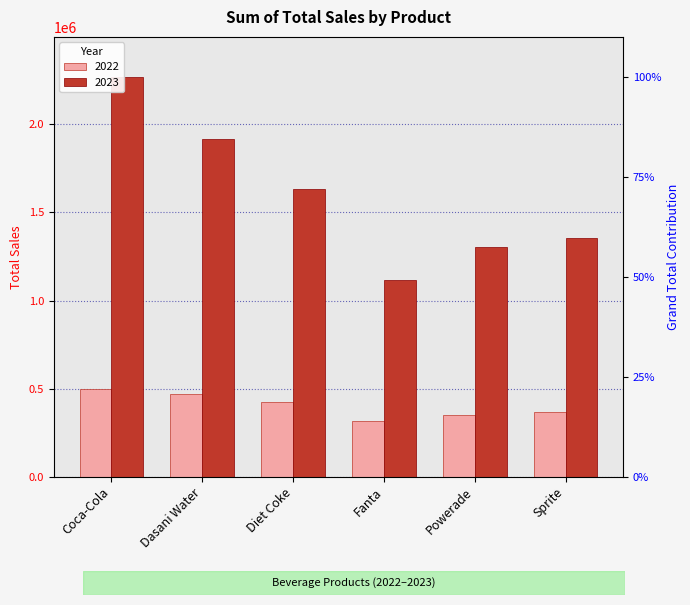

What is the label of the 6th bar from the left?

Sprite